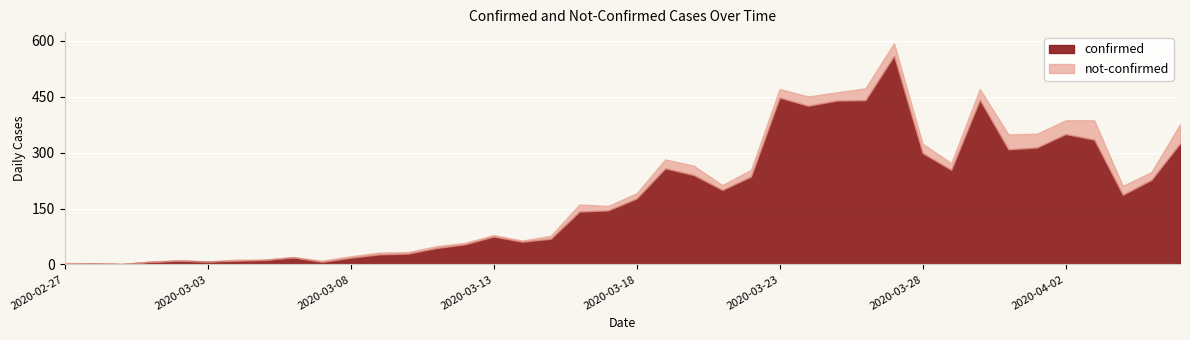

How many interior local valleys does the confirmed series have?

9